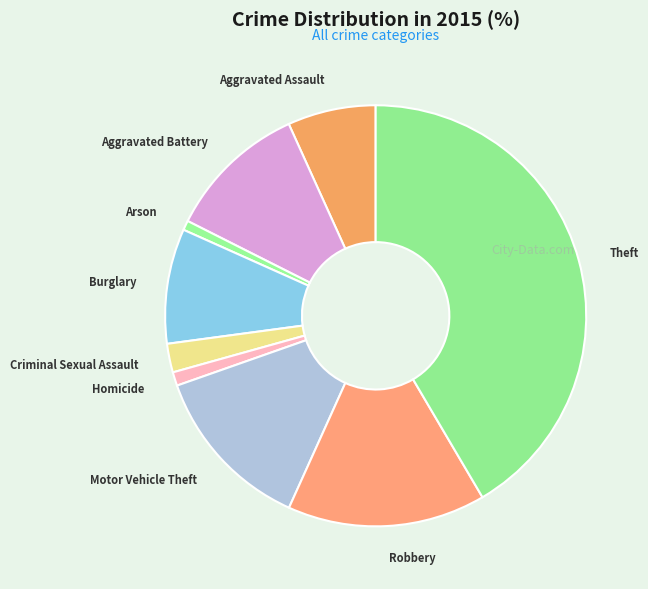

The Homicide slice represents 12% of the pie. True or false?

False